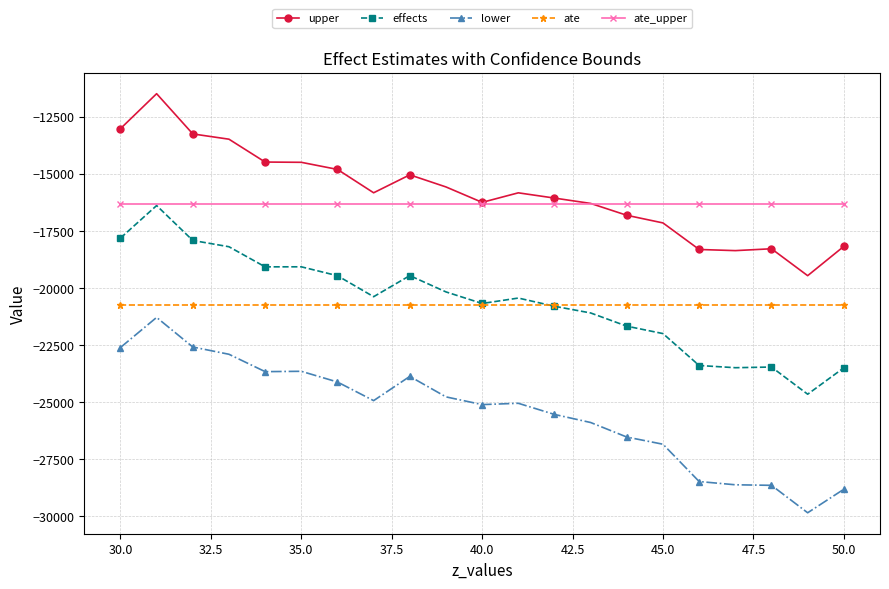

What is the value of the upper point at the 10th from the left?

-15582.1